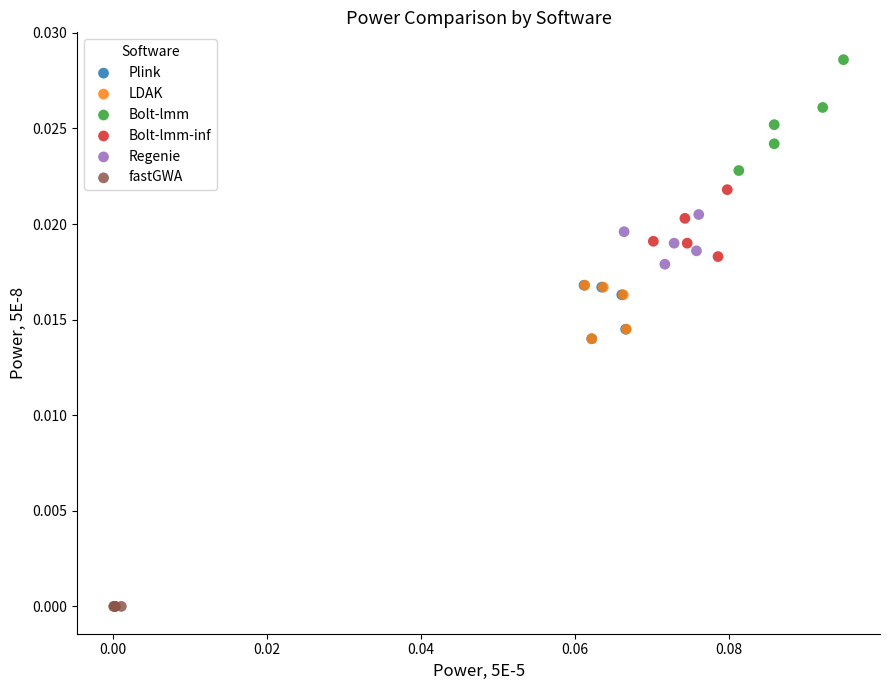

Which series contains the lowest Y value?

fastGWA